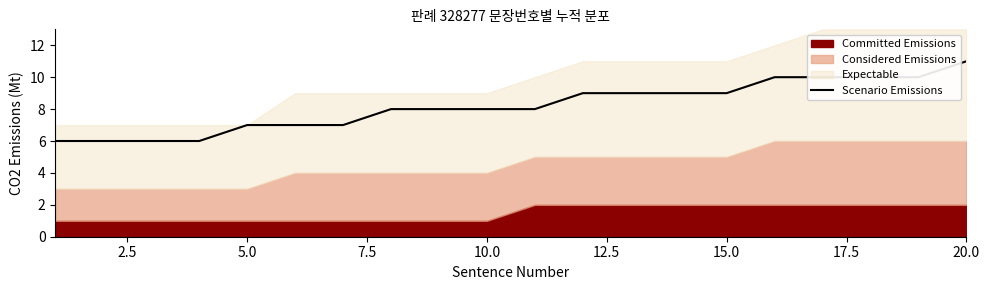

What is the minimum value for Scenario Emissions?

6